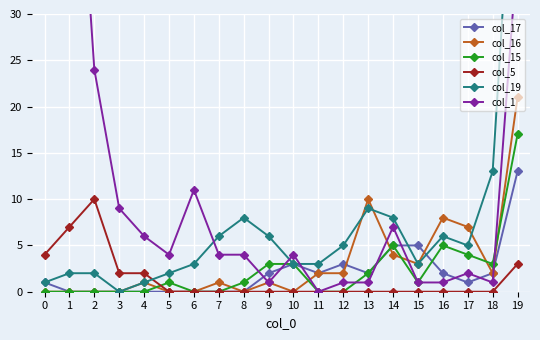

What is the maximum value for col_1?

870